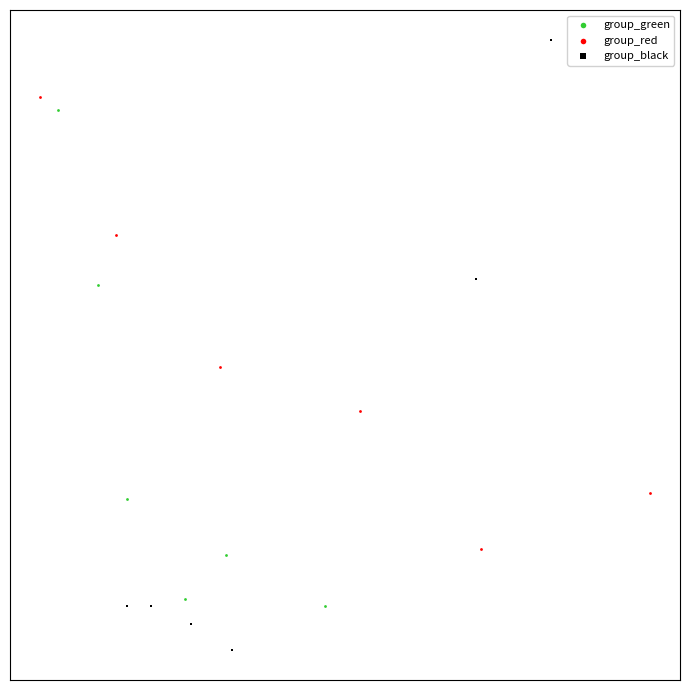

Which series reaches the maximum Y coordinate?

group_black